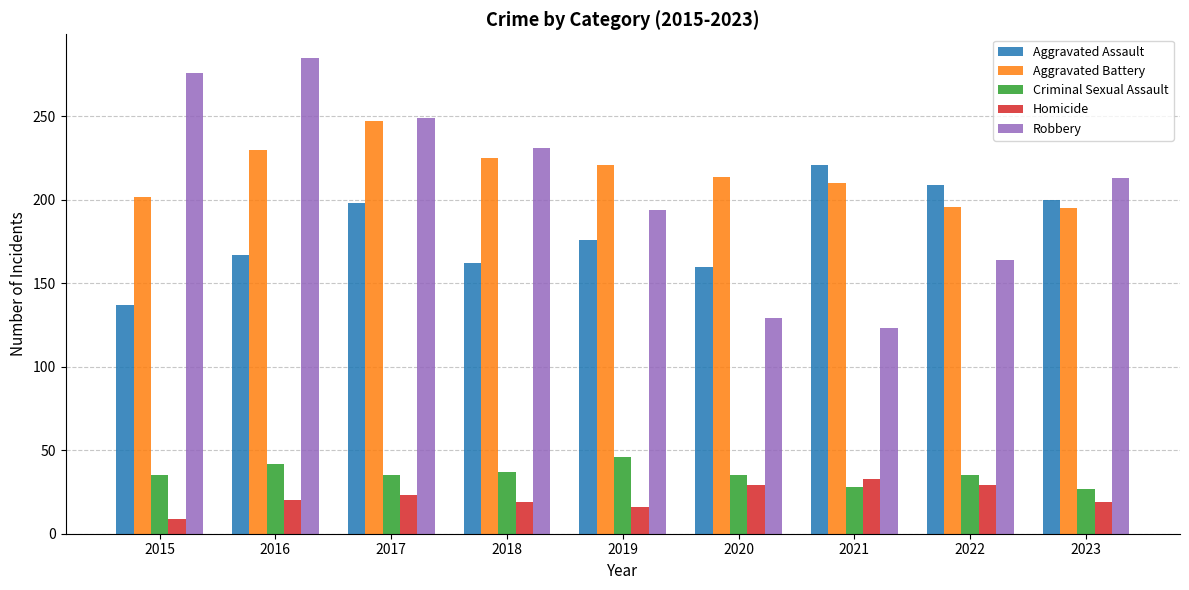

What is the difference between the second highest and minimum values in the Aggravated Assault series?

72